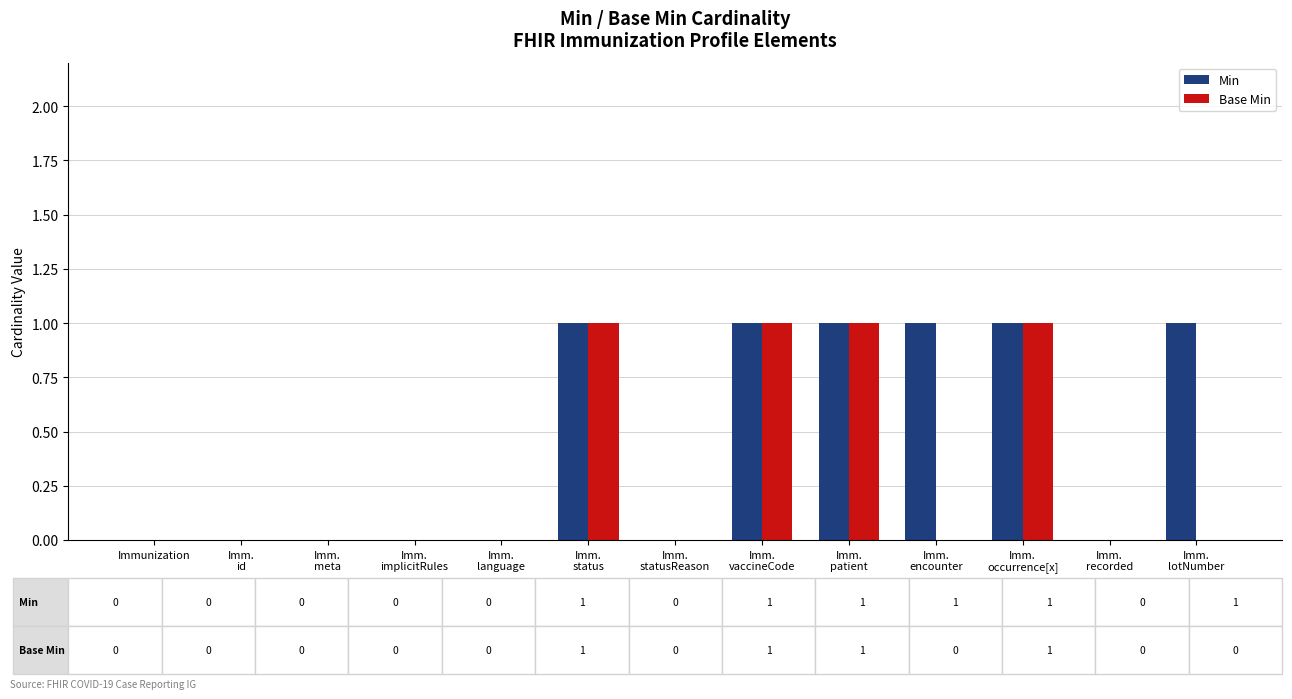

The value of Min at Immunization is 0. True or false?

True